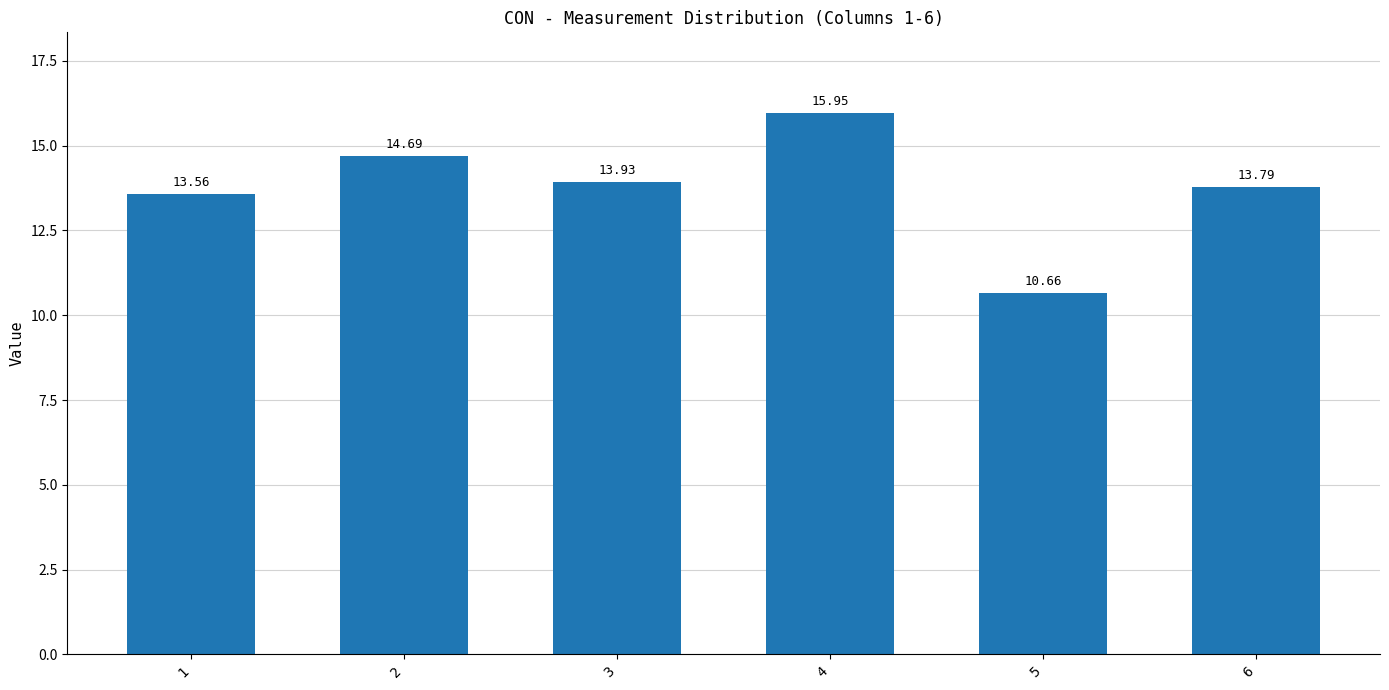

What is the approximate value at 5?

10.7